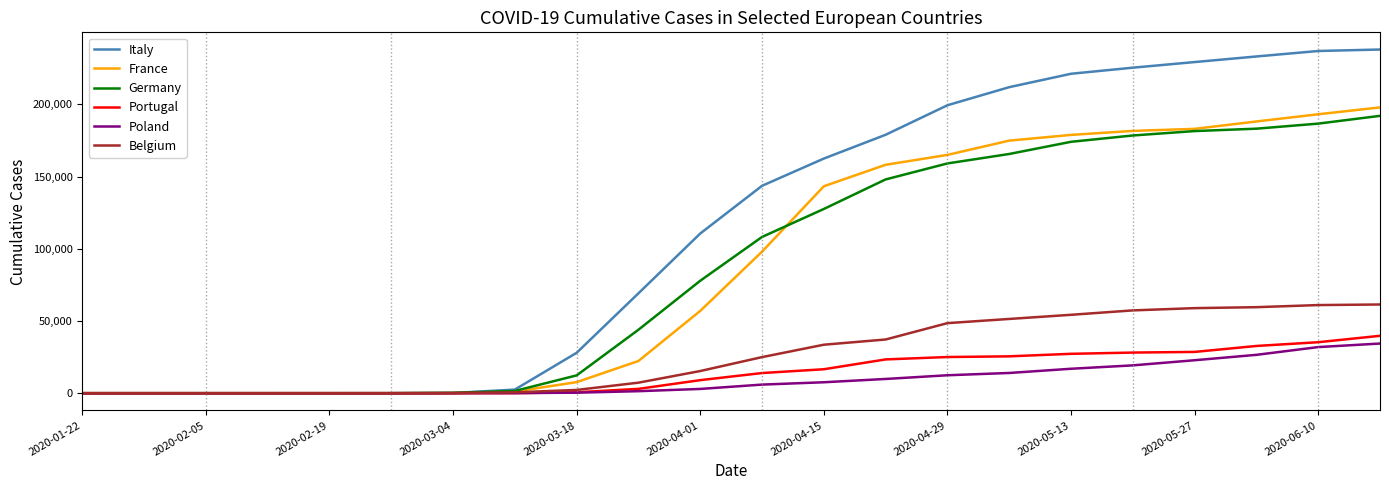

Which series has the largest total across all categories?

Italy